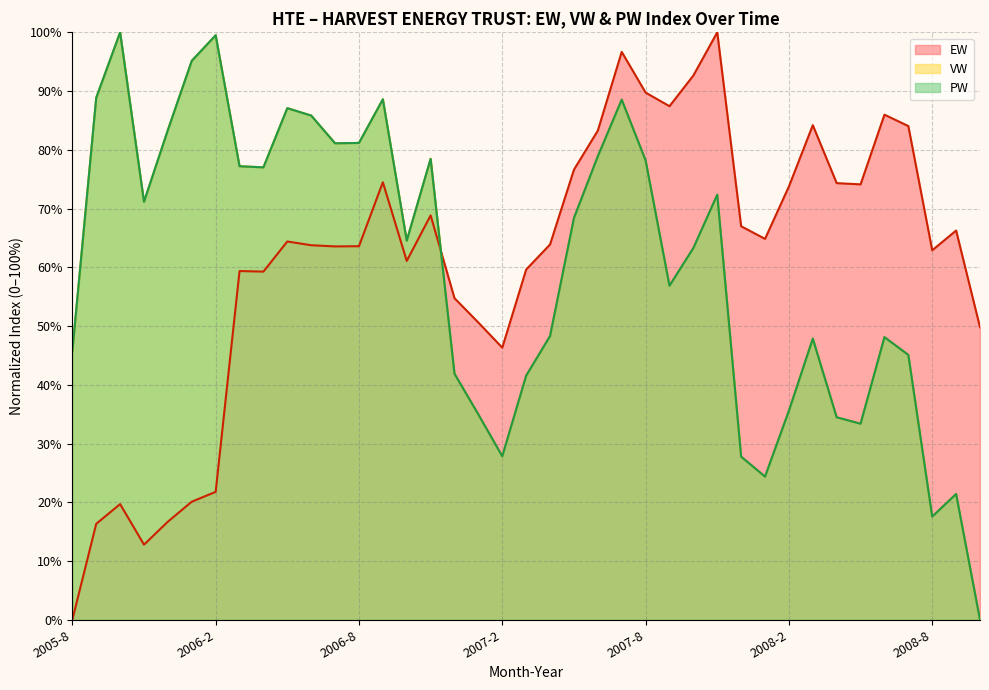

How many lines are shown in the chart?

3